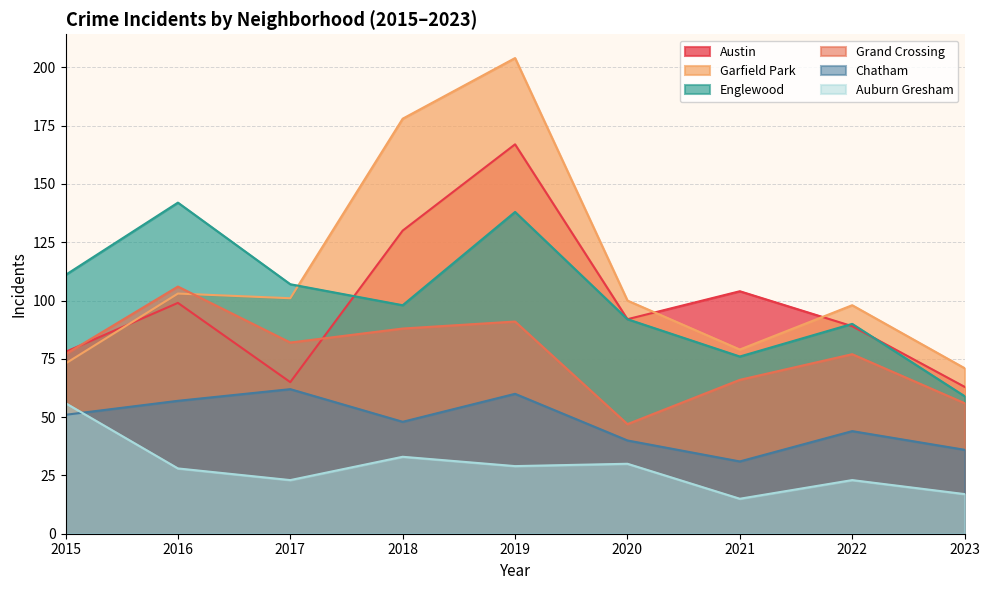

Between 2022 and 2023, which series saw the biggest shift?

Englewood